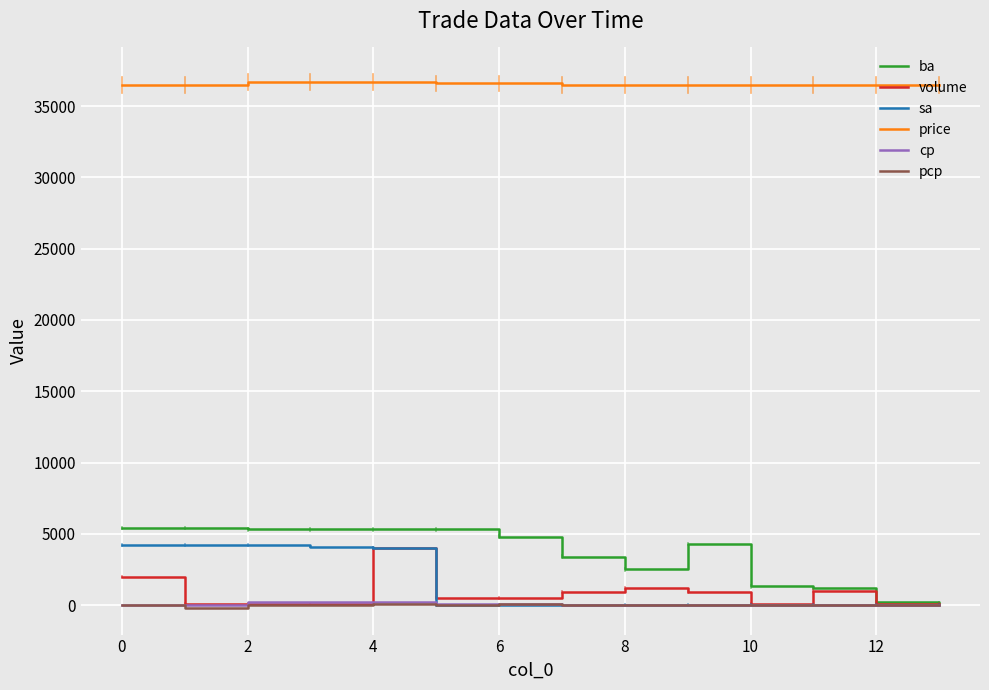

What is the maximum value shown in the chart?

36700